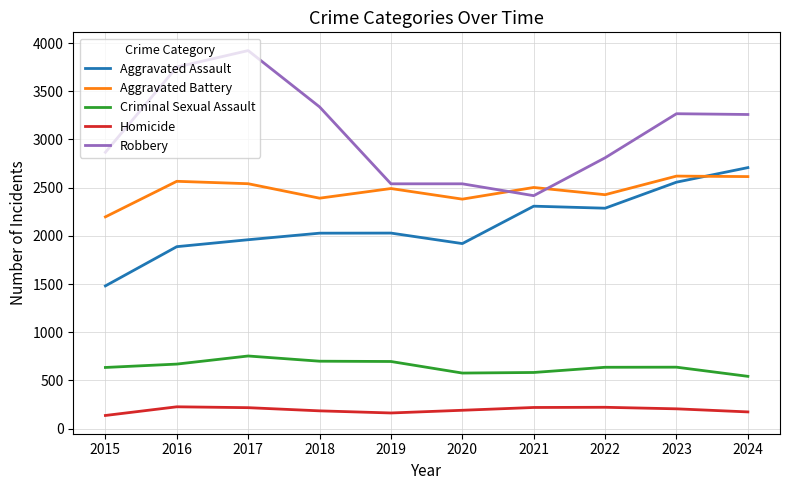

True or false: Robbery and Criminal Sexual Assault cross at least once.

False